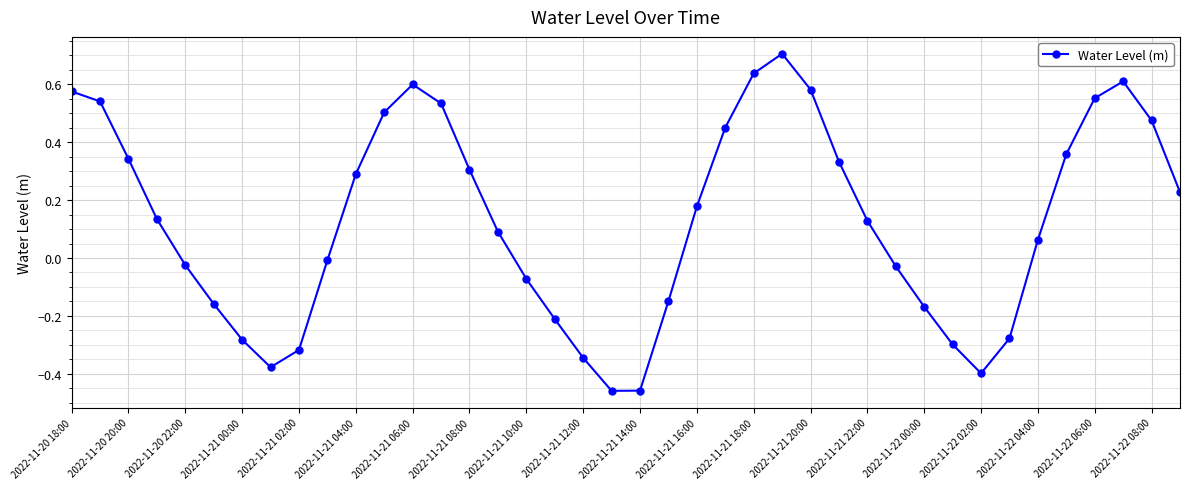

What is the greatest value displayed?

0.7